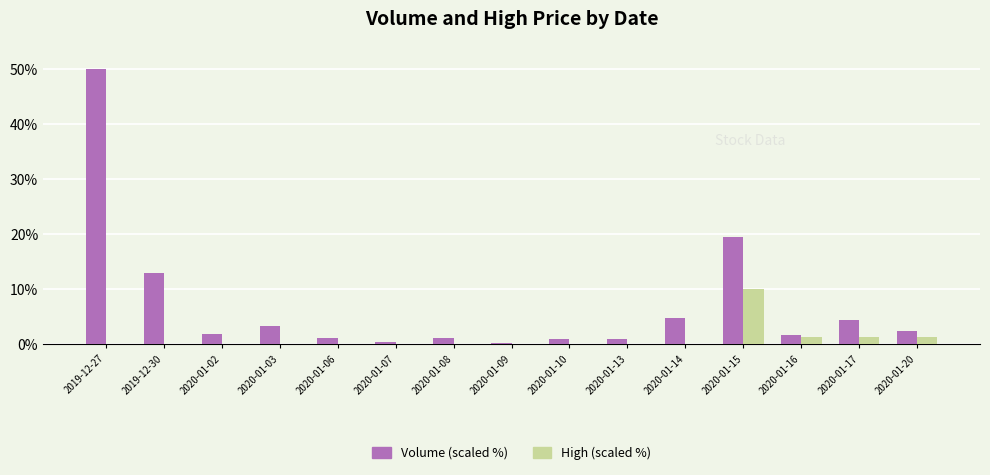

Which series has the largest total across all categories?

Volume (scaled %)